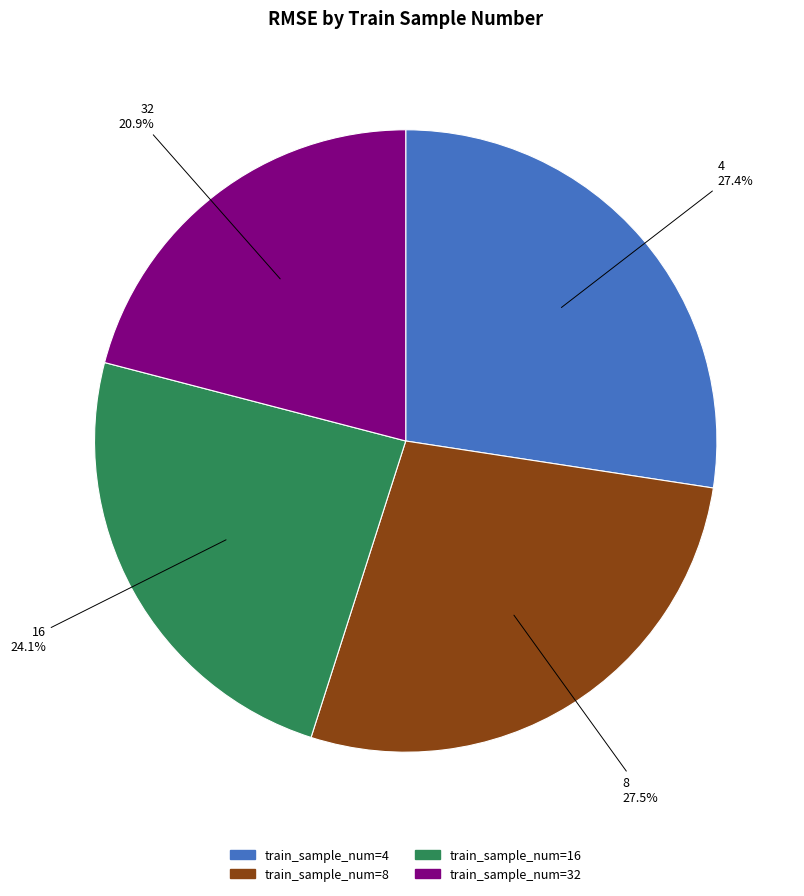

Which category has the smallest portion of the pie?

32